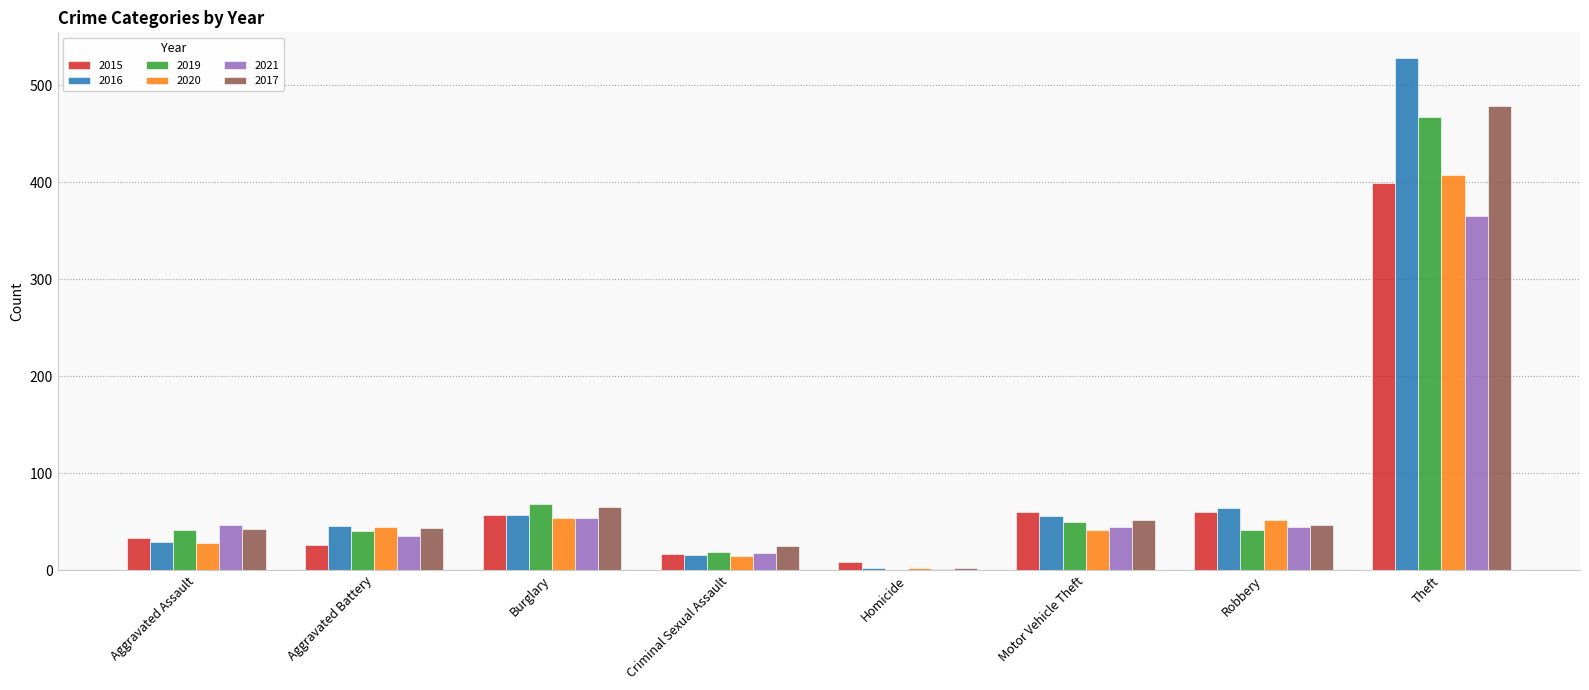

What is the highest value of the 2017 series?

478